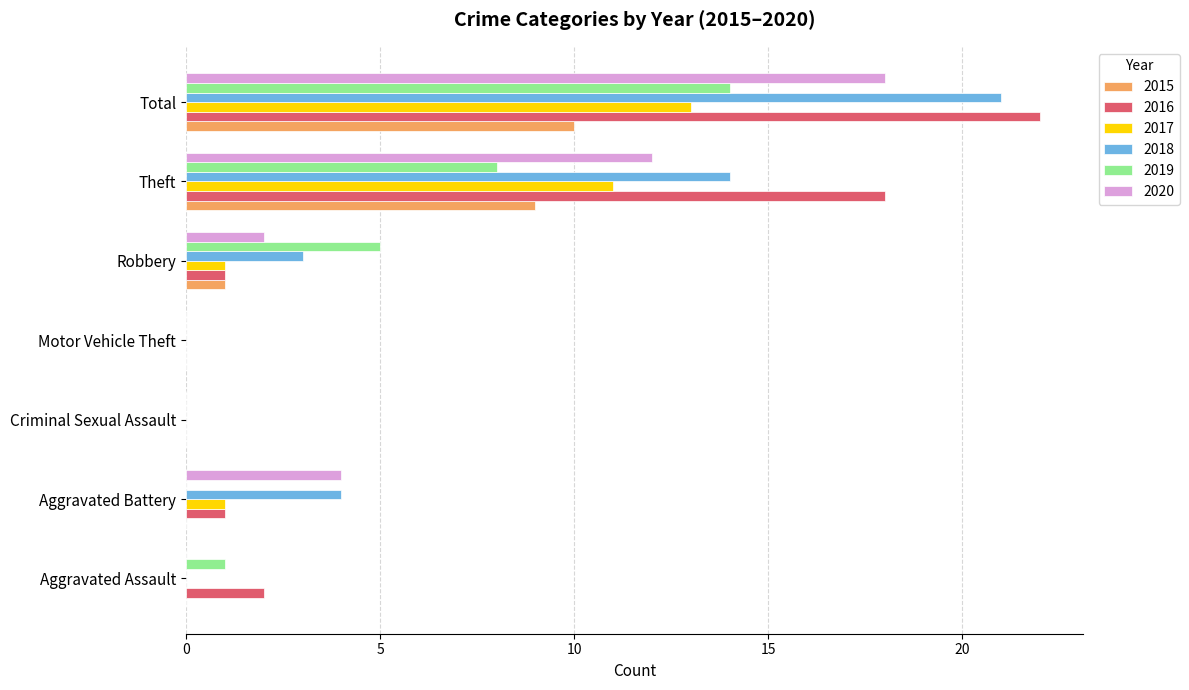

At which category is the sum across all series the highest?

Total